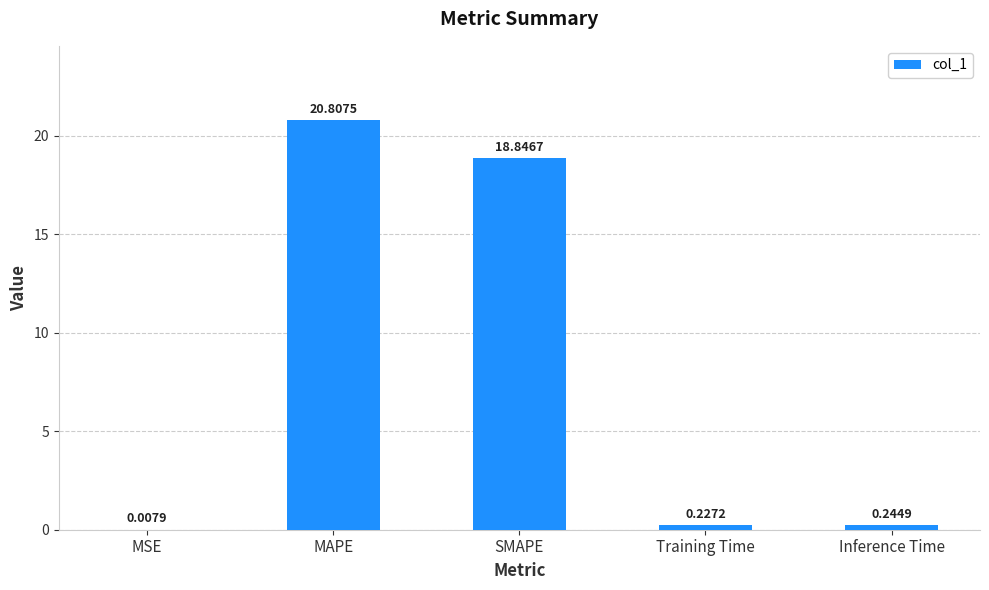

At which label is the value closest to 10?

SMAPE